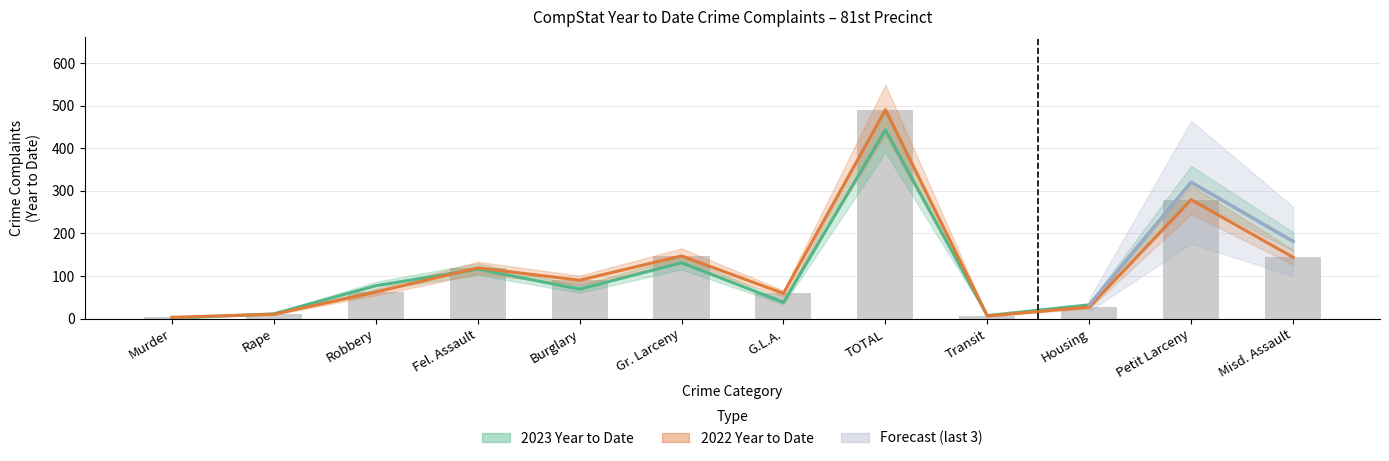

What is the label of the 4th bar from the left?

Fel. Assault